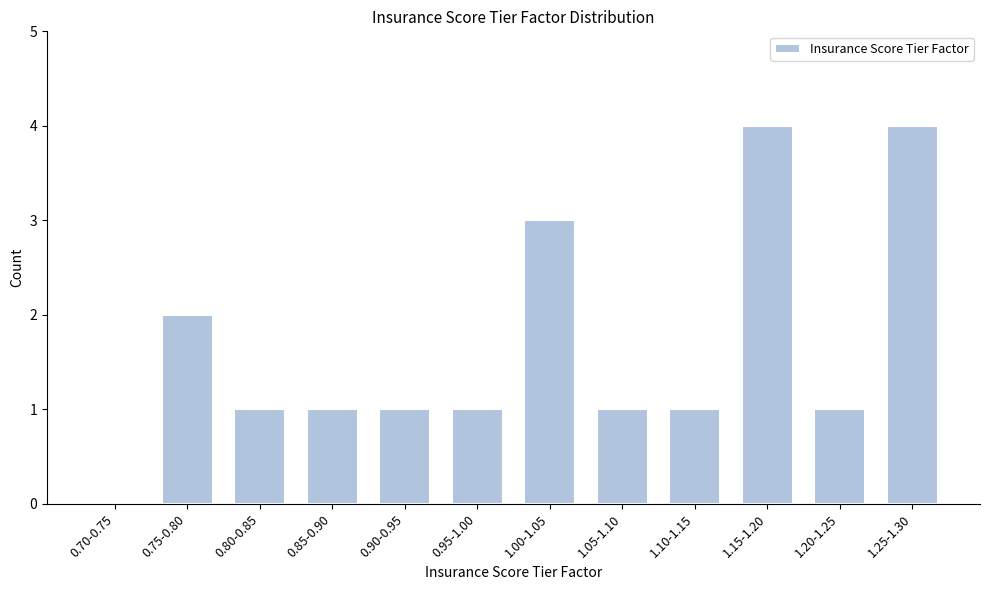

Reading left to right, list all the values displayed in this chart.

0.70-0.75=0	0.75-0.80=2	0.80-0.85=1	0.85-0.90=1	0.90-0.95=1	0.95-1.00=1	1.00-1.05=3	1.05-1.10=1	1.10-1.15=1	1.15-1.20=4	1.20-1.25=1	1.25-1.30=4